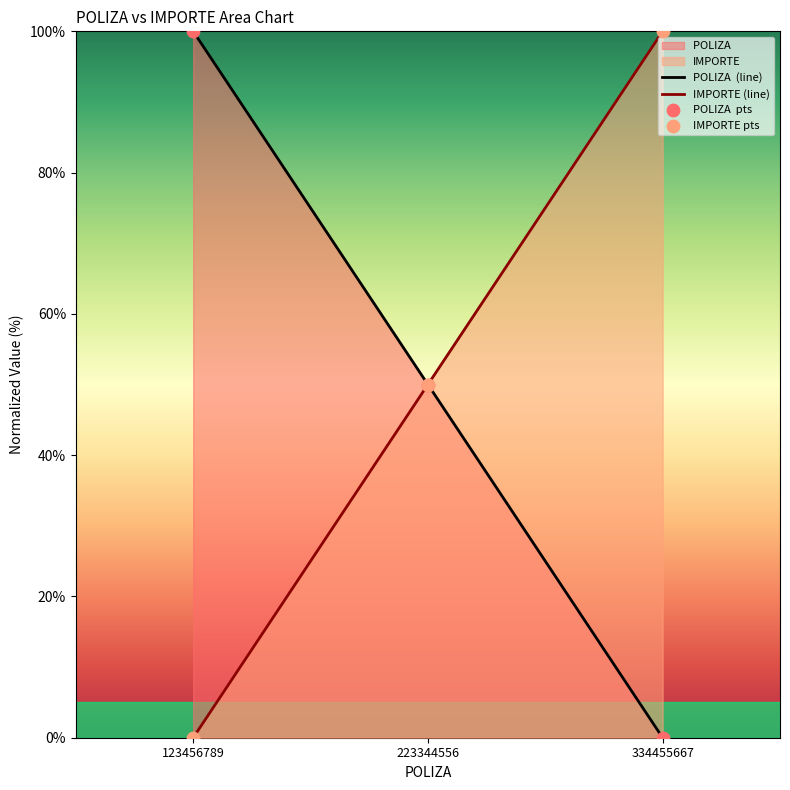

Which series reaches the maximum Y coordinate?

POLIZA 